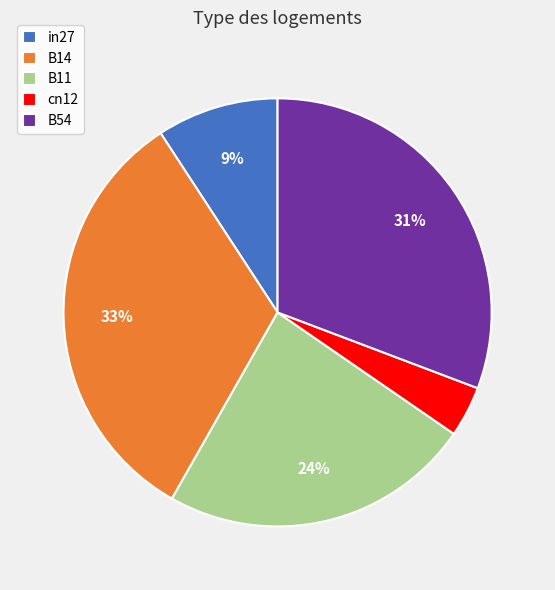

What percentage is the B11 slice, to the nearest percent?

24%